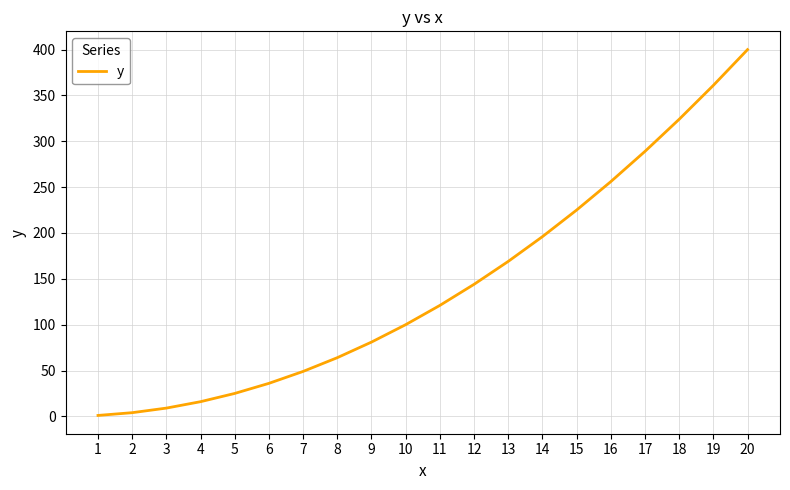

Does the chart display data point markers on the line(s)?

No